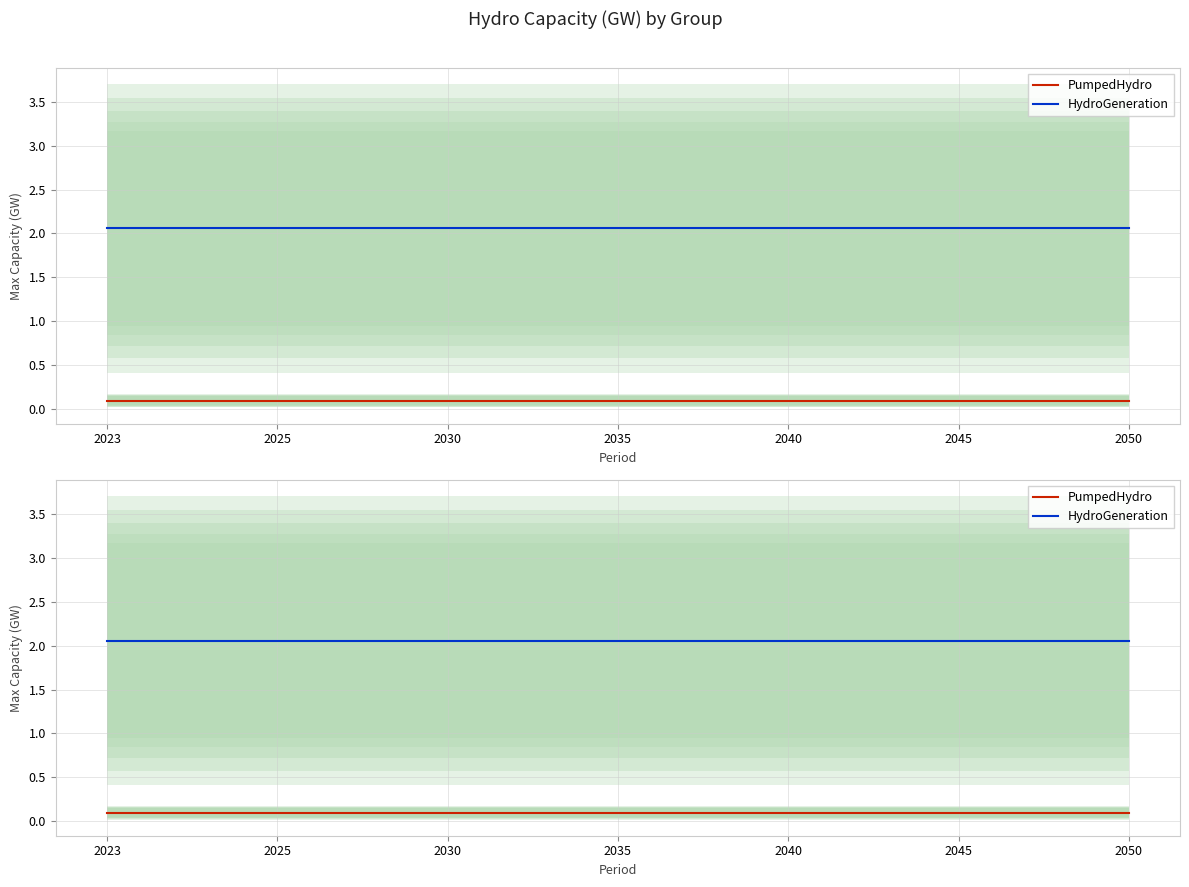

Between 2040 and 2045, which series saw the biggest shift?

PumpedHydro